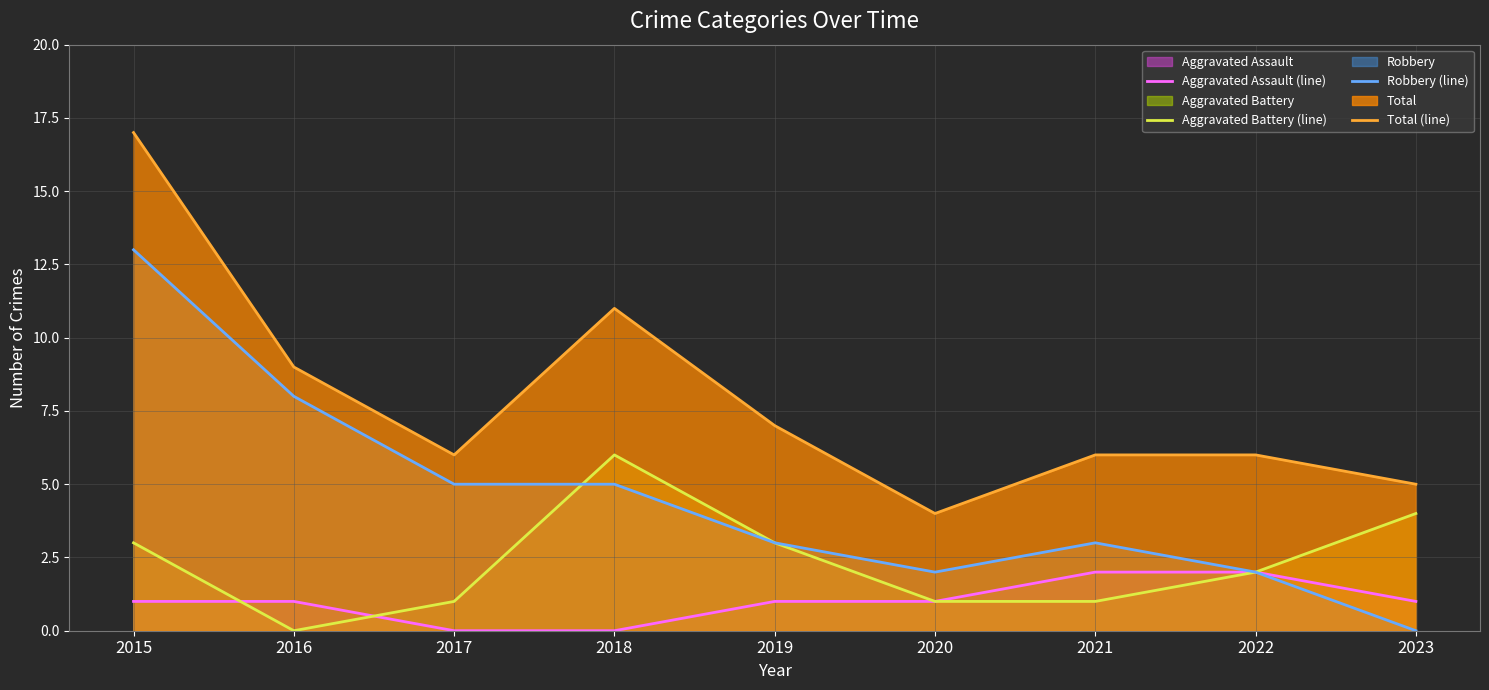

What is the value of the Aggravated Battery (line) point at the 5th from the left?

3